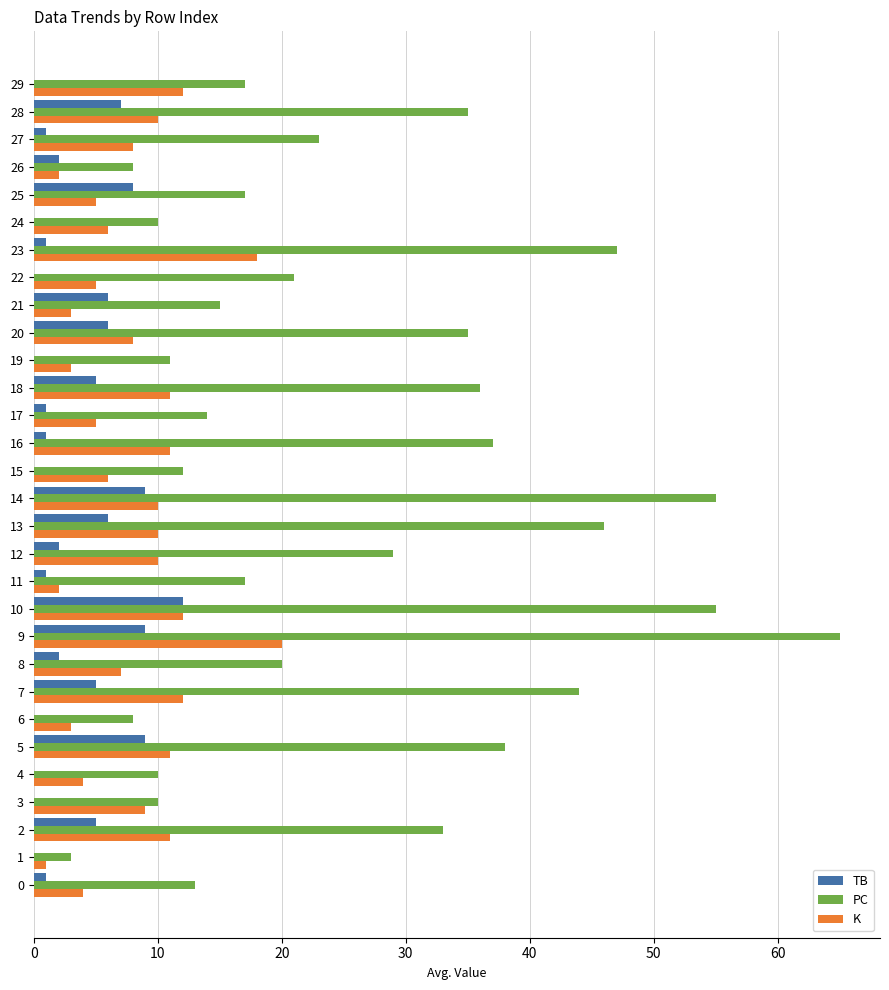

Is it true that PC equals 55 at 14?

True